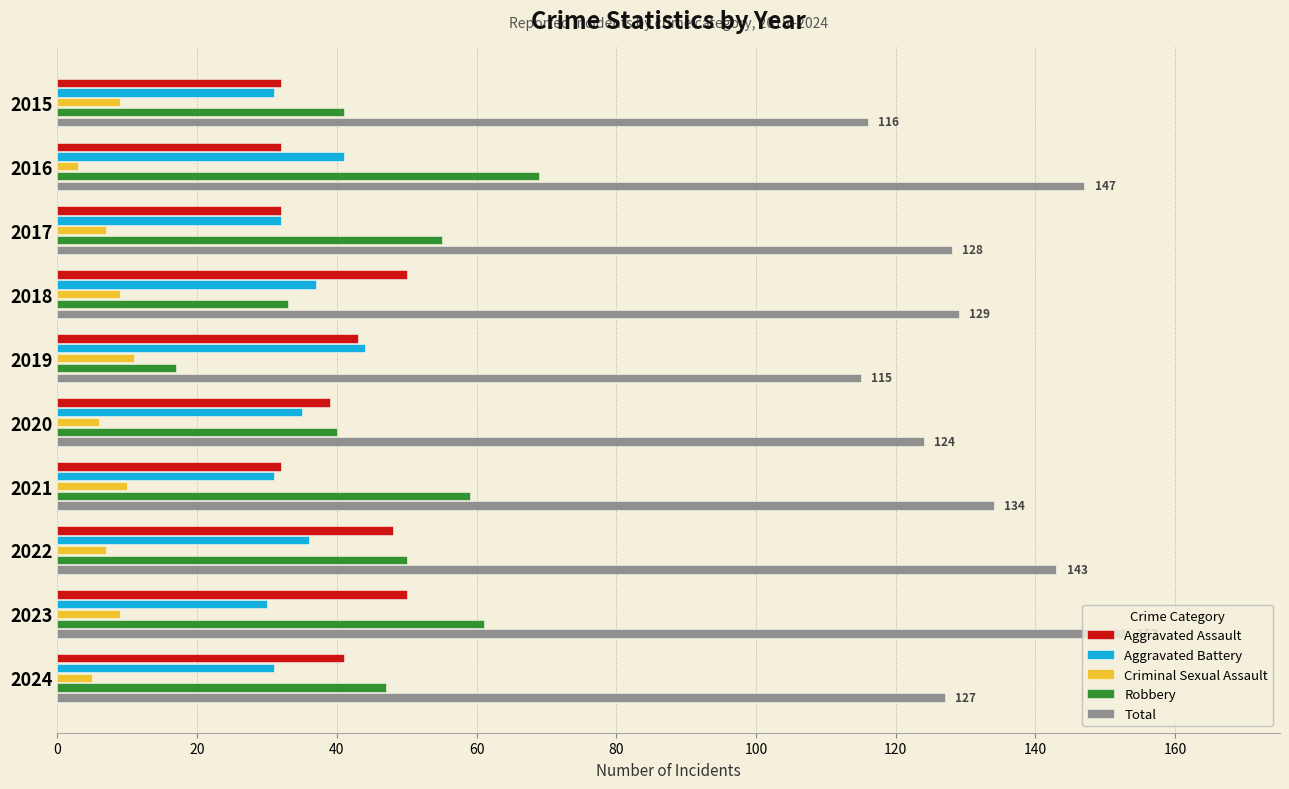

Read the Criminal Sexual Assault value at 2021.

10